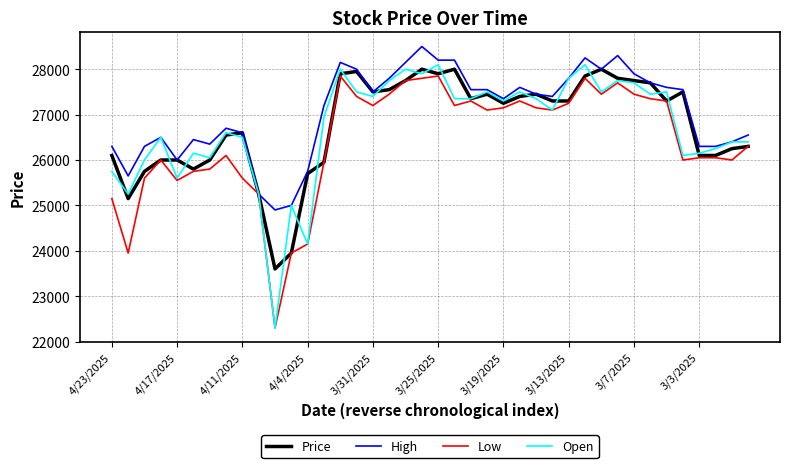

Which series has the widest spread of values?

Open